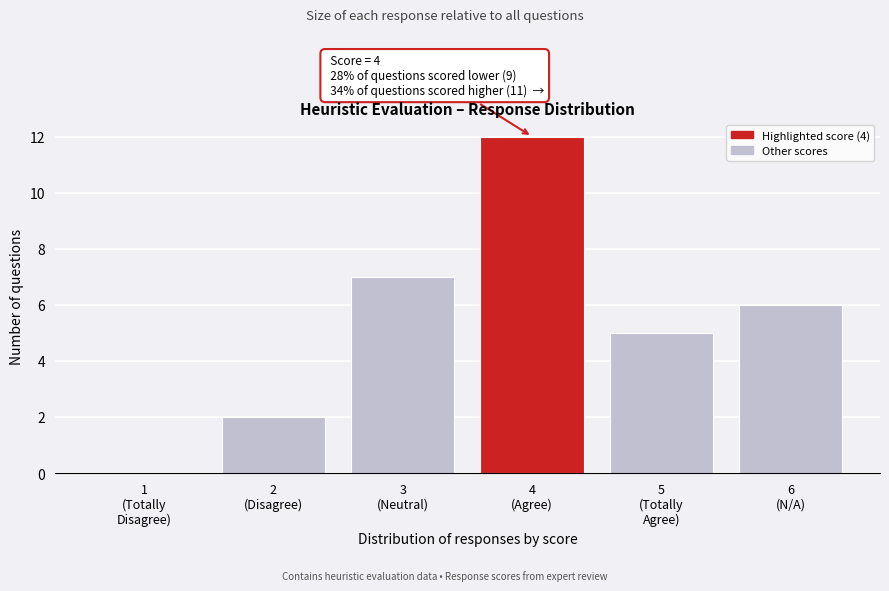

What is the greatest value displayed?

12